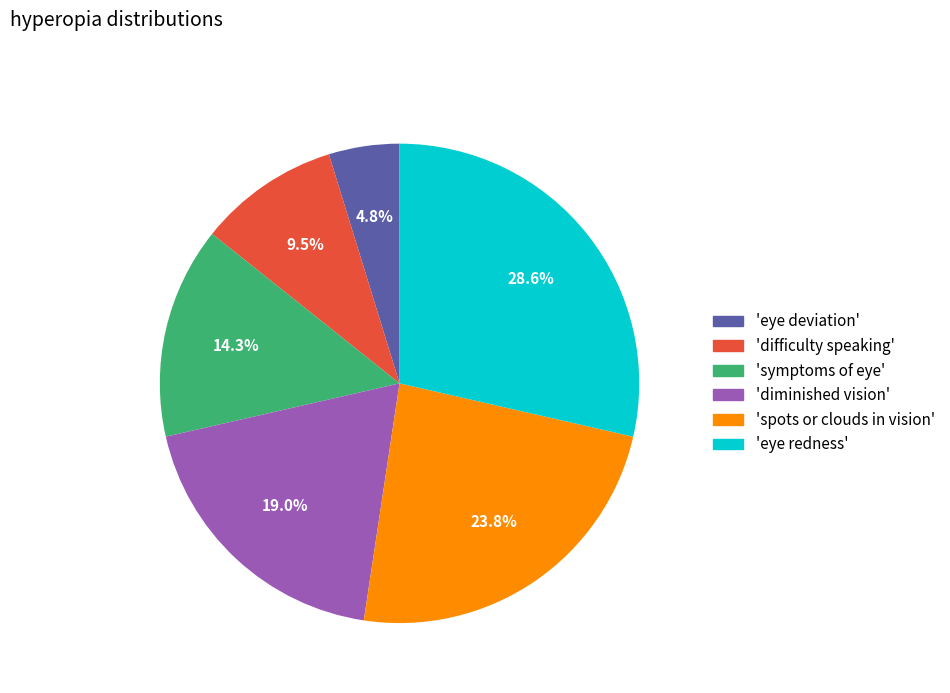

Does any single category account for the majority?

No